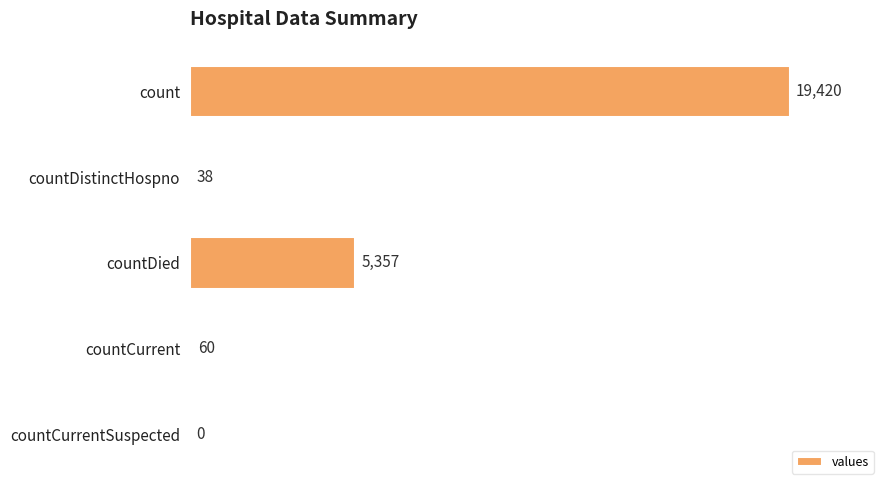

Are the bars horizontal?

Yes